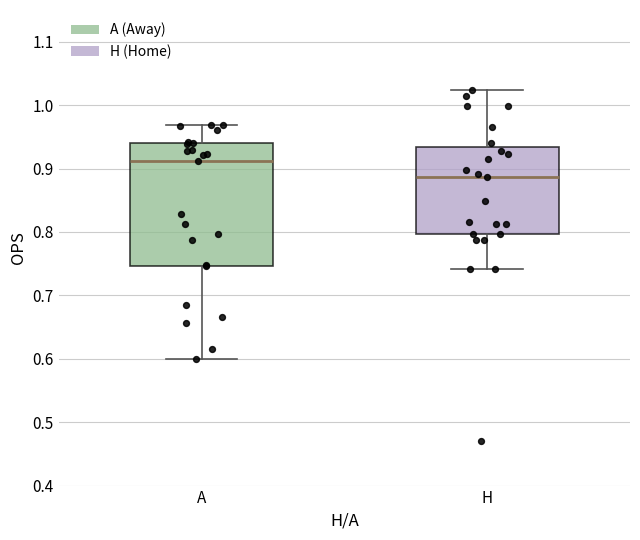

Which box has the highest median line?

A